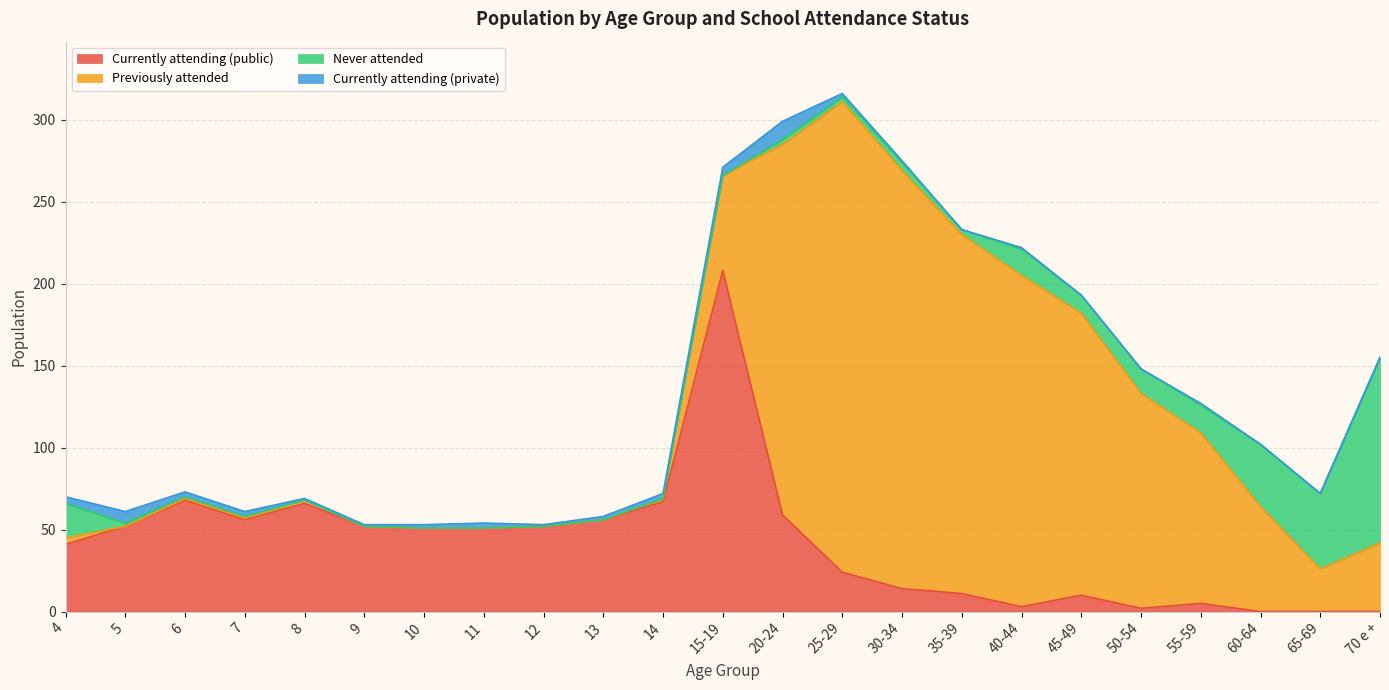

At which label does Currently attending (public) reach its peak?

15-19